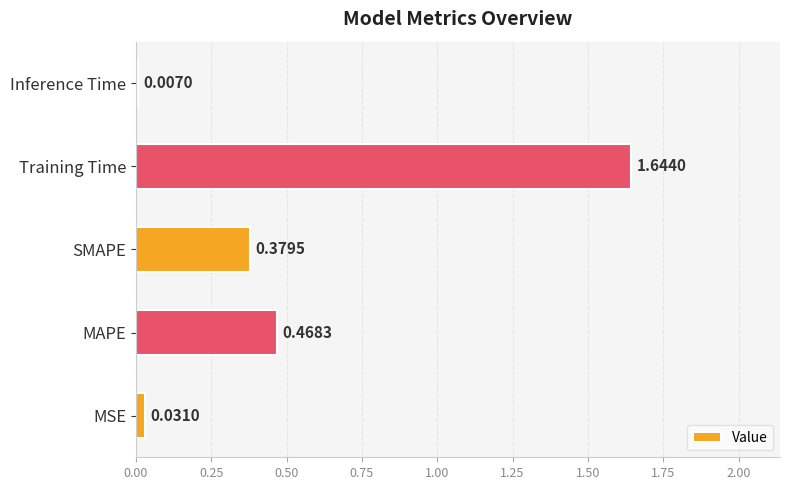

Which has a higher value, SMAPE or MSE?

SMAPE